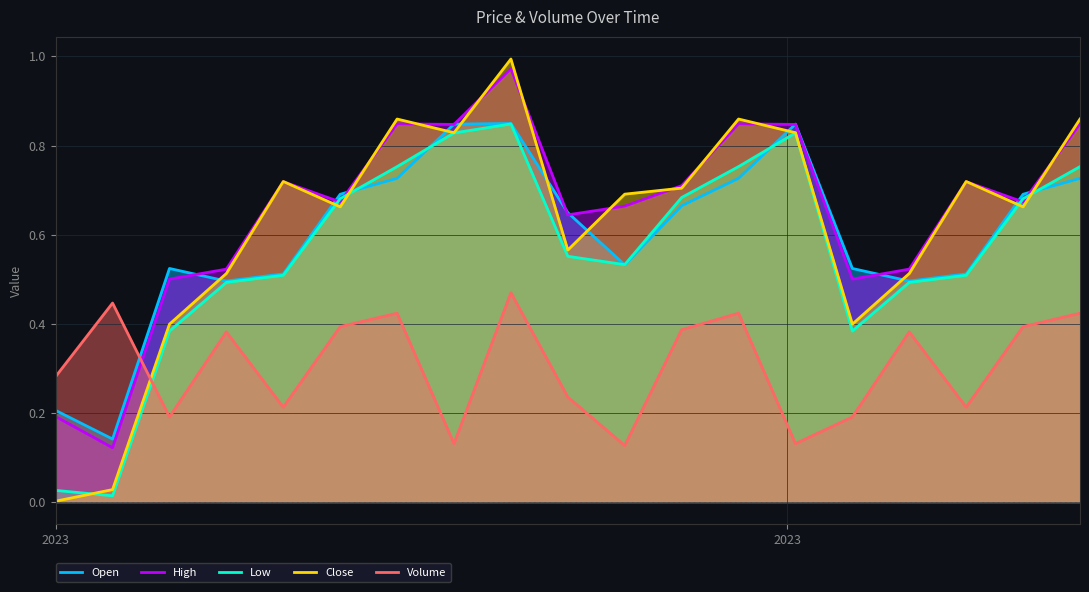

Count the Volume values in the range 0 to 1.

19